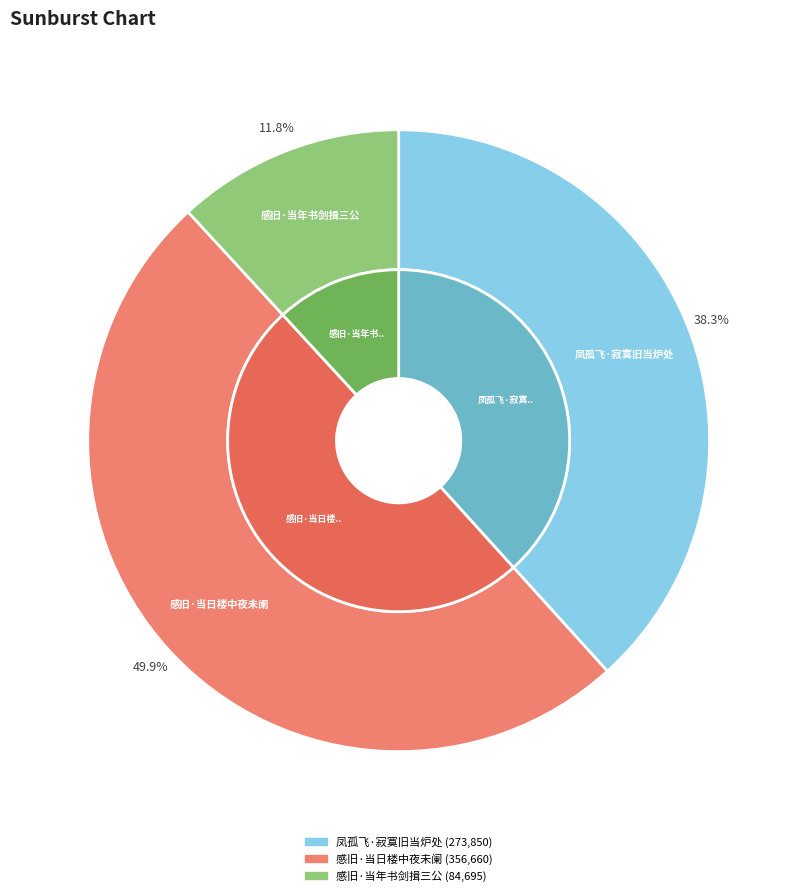

Does 凤孤飞·寂寞旧当炉处 represent more than half of the total?

No